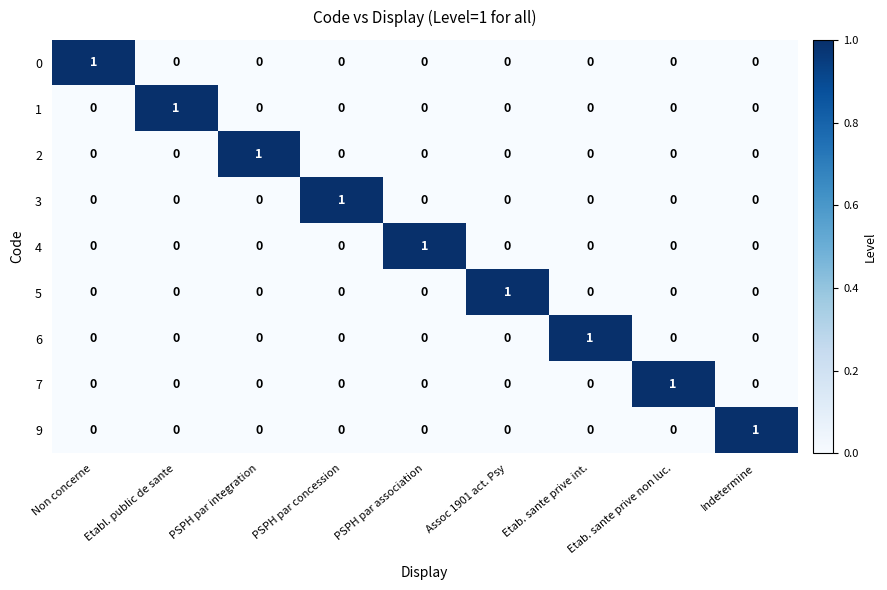

How many data points in 9 are above 0?

1